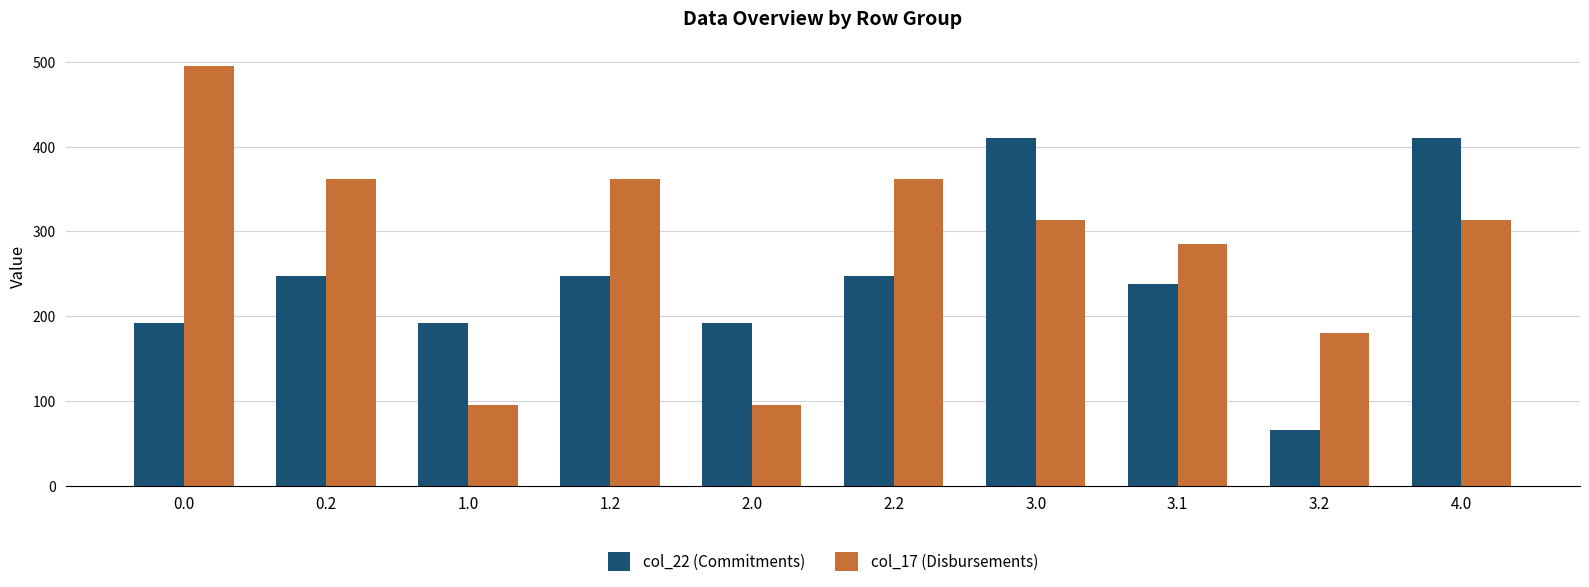

The col_22 (Commitments) series shows 573.3 at 4.0. True or false?

False